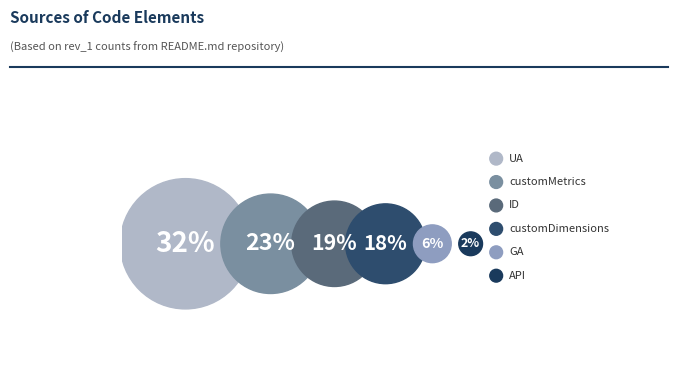

To the nearest percent, what portion does API represent?

2%